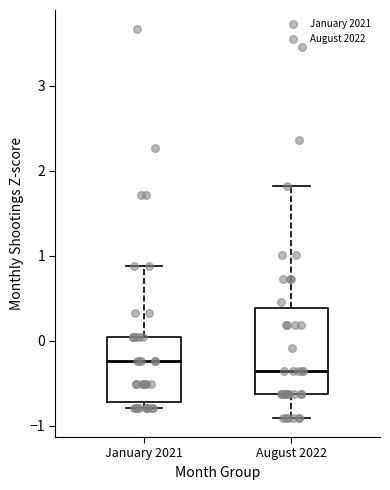

Reading left to right, transcribe this box plot: for each box, give where its median line is, the range the box spans, and where its two whiskers end, as read against the y-axis. The values are not printed on the chart, so give them approximately, as read against the axis.

January 2021: median -0.2, box -0.7 to 0.0, whiskers -0.8 to 0.9
August 2022: median -0.4, box -0.6 to 0.4, whiskers -0.9 to 1.8